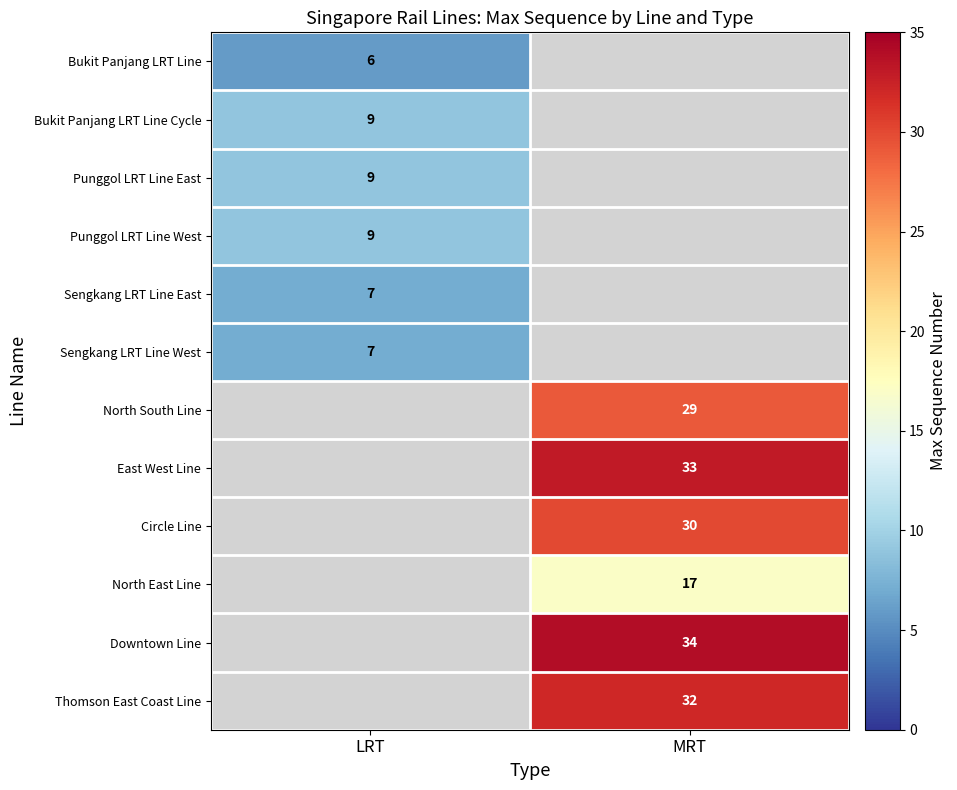

The value of Thomson East Coast Line at MRT is 50. True or false?

False